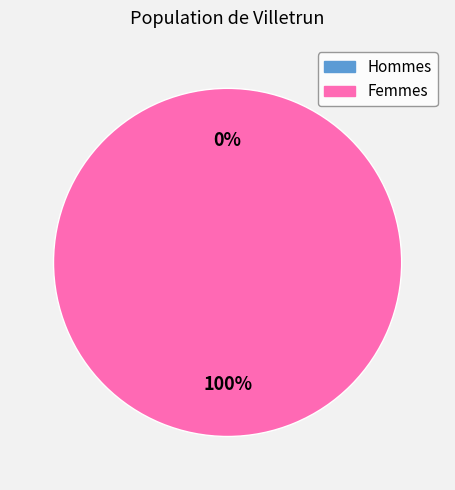

To the nearest percent, what is the difference between the largest and smallest slice percentages?

100%